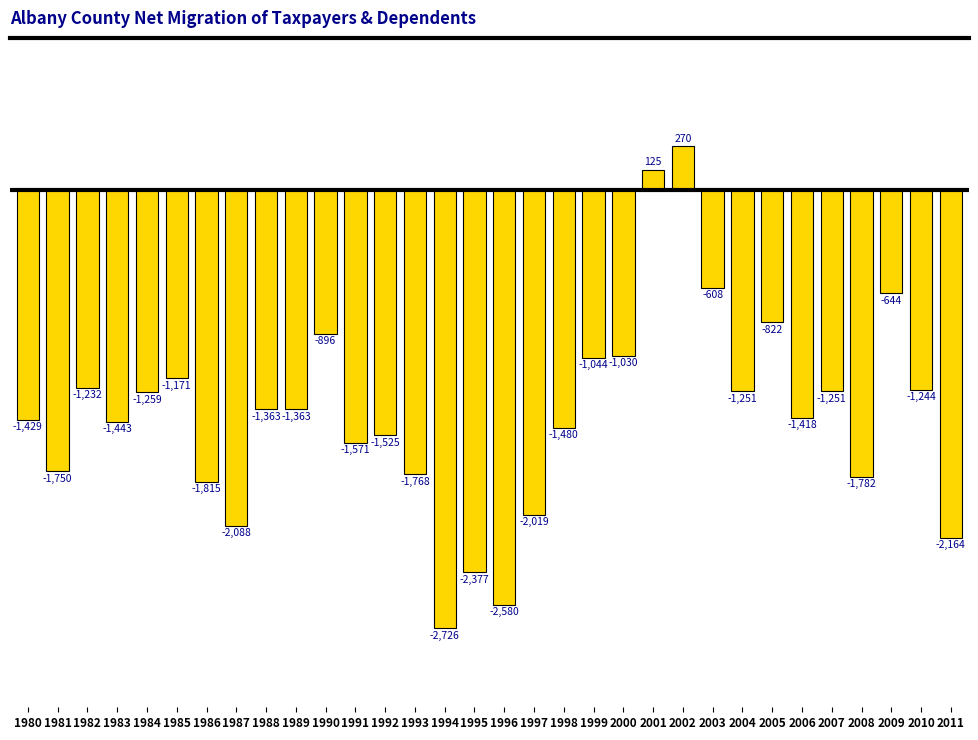

What is the difference between the maximum and minimum values?

2996